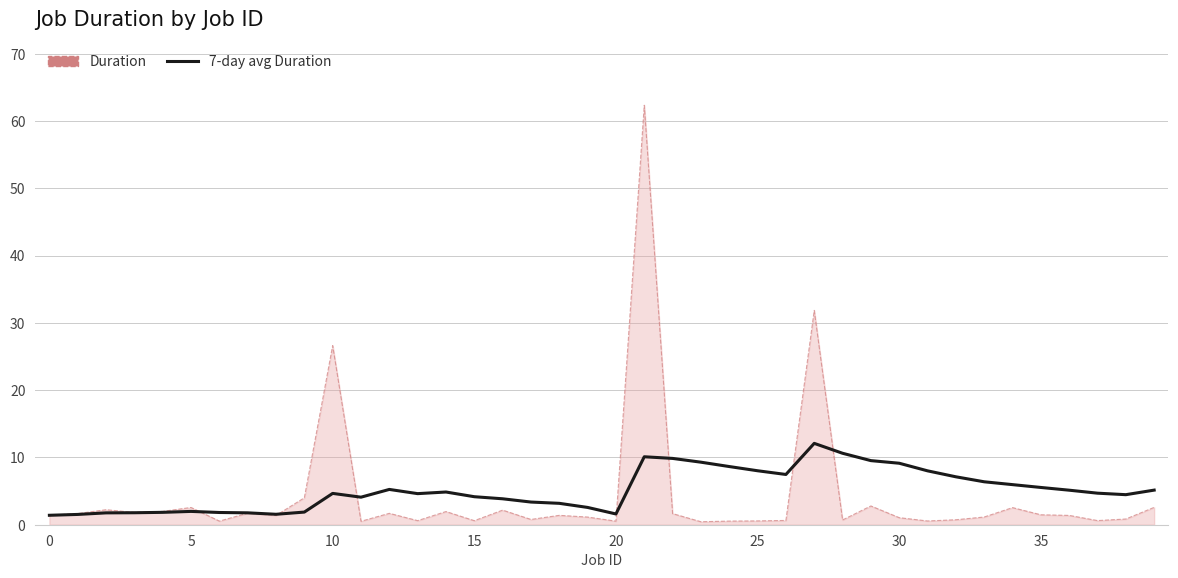

What is the highest value of the Duration series?

62.4